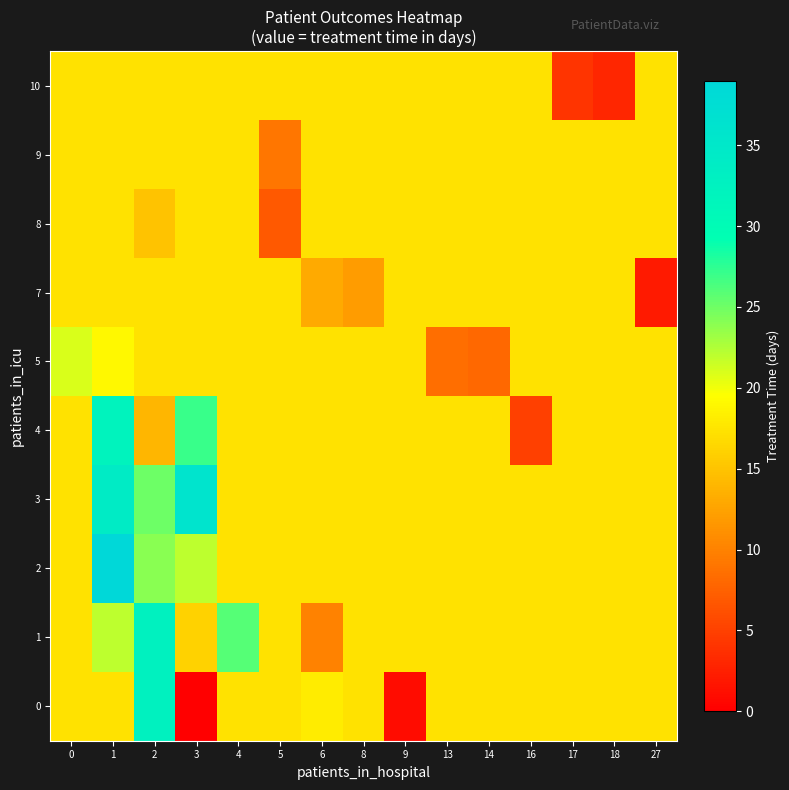

How many data points does each series have?

15